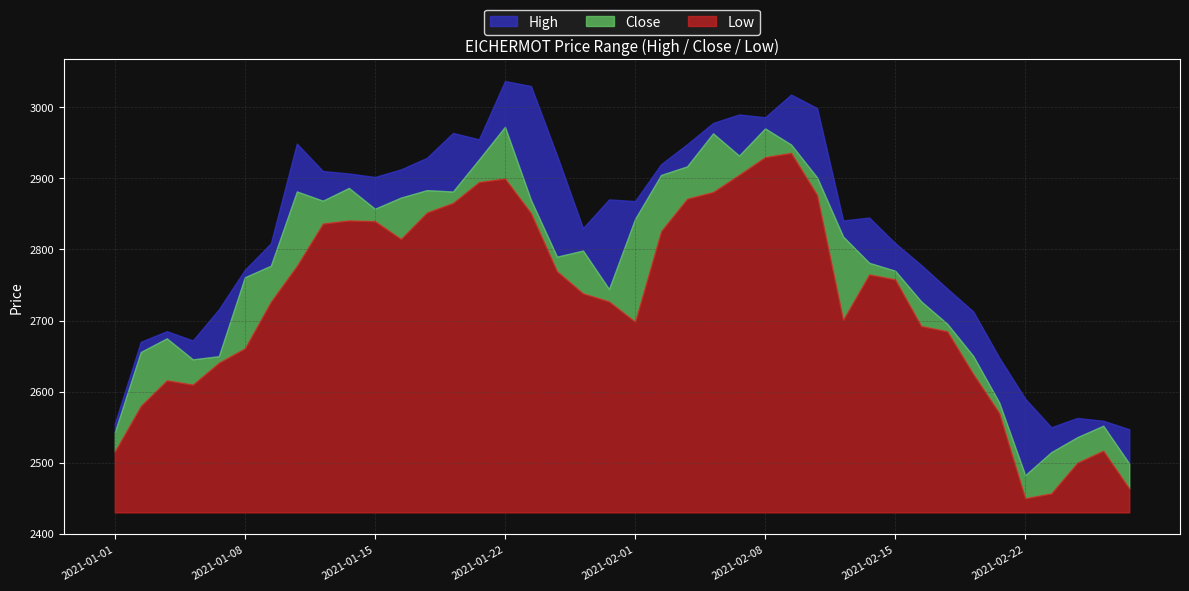

What value does the Low series have at 2021-02-09?

2936.1